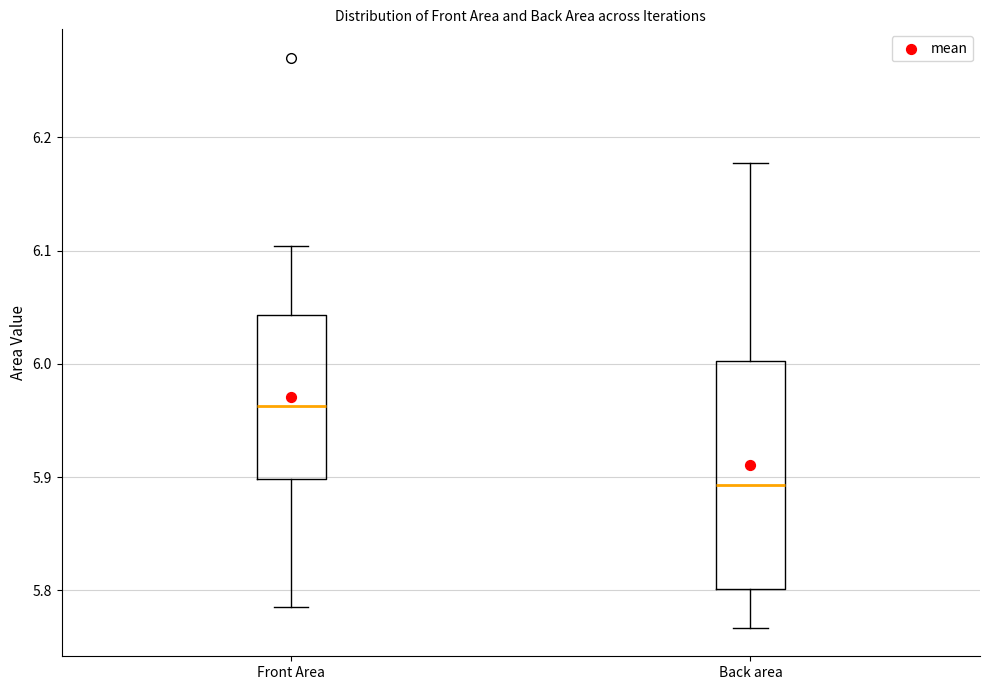

Reading left to right, read every box against the y-axis: the position of its median line, the range the box covers, and the ends of its whiskers. The values are not printed on the chart, so give them approximately, as read against the axis.

Front Area: median 5.96, box 5.90 to 6.04, whiskers 5.79 to 6.10
Back area: median 5.89, box 5.80 to 6.00, whiskers 5.77 to 6.18